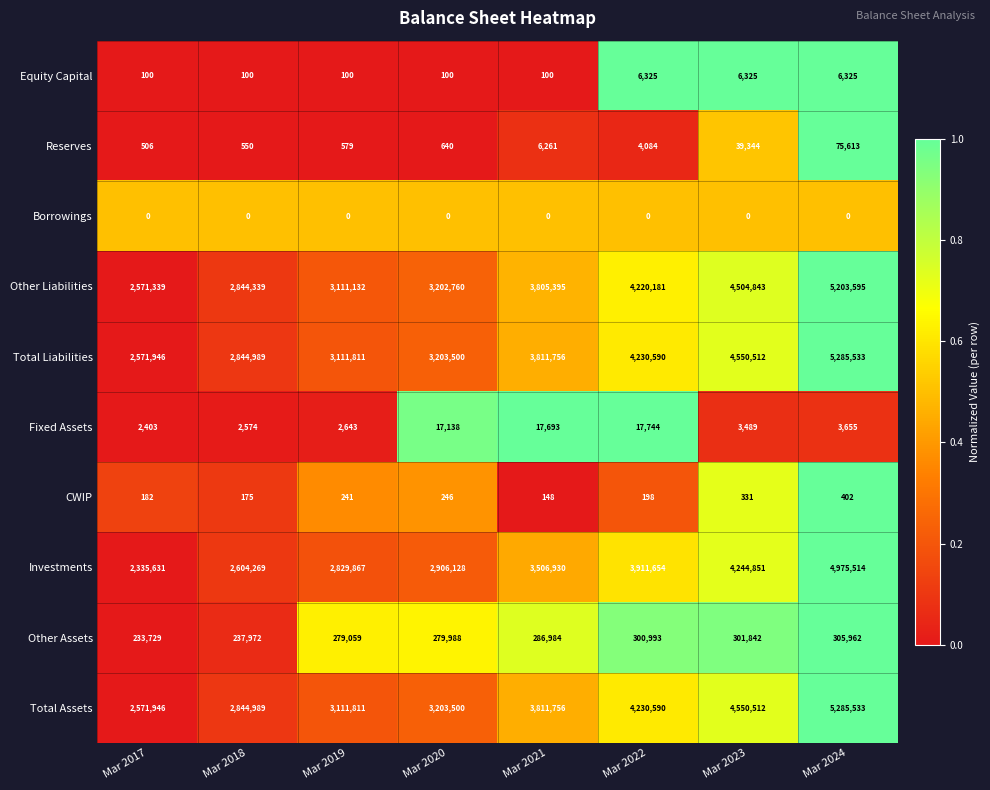

What value does the Total Liabilities series have at Mar 2023, to the nearest 100?

4550500